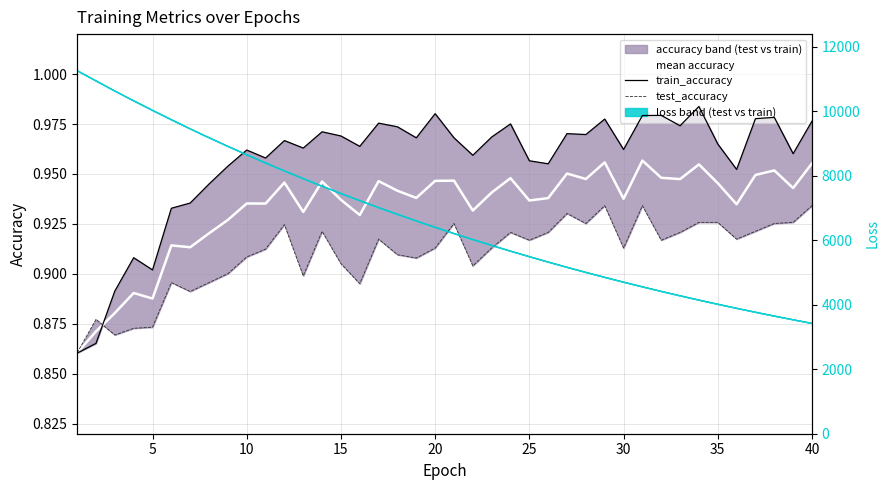

Which has a higher value, 36 or 0?

36